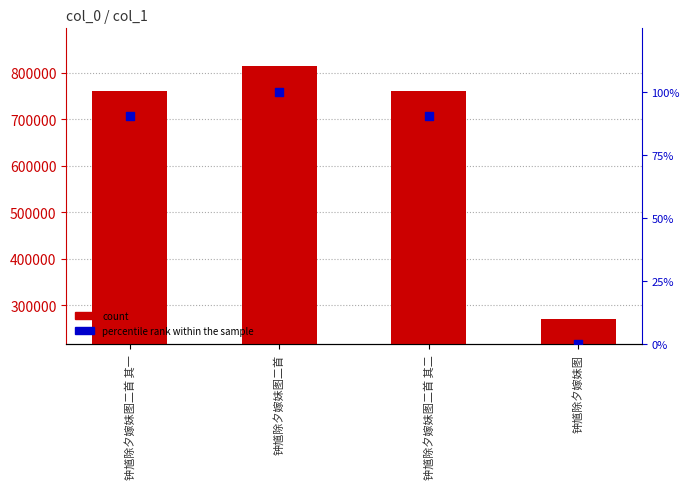

Which series contains the highest Y value?

count